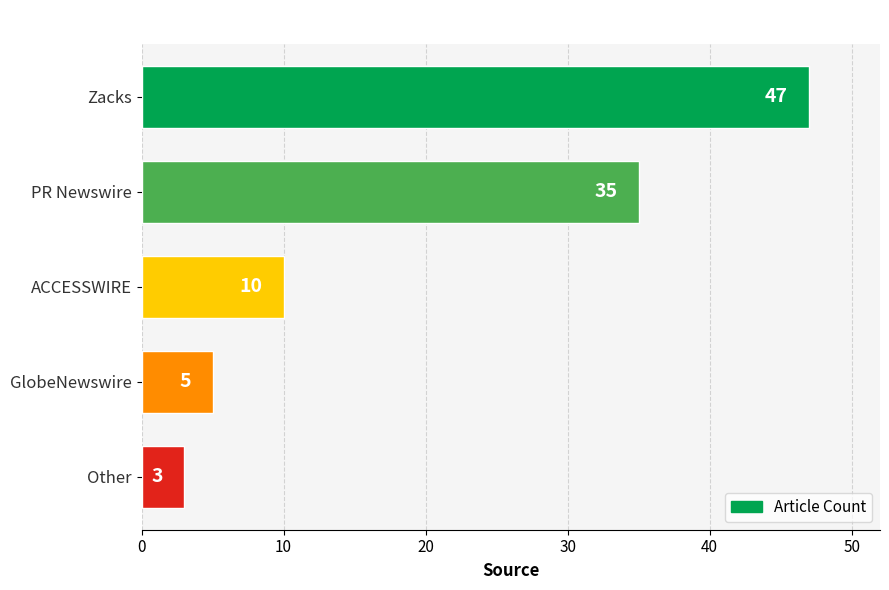

Reading top to bottom, extract all data points from this chart.

Zacks=47	PR Newswire=35	ACCESSWIRE=10	GlobeNewswire=5	Other=3